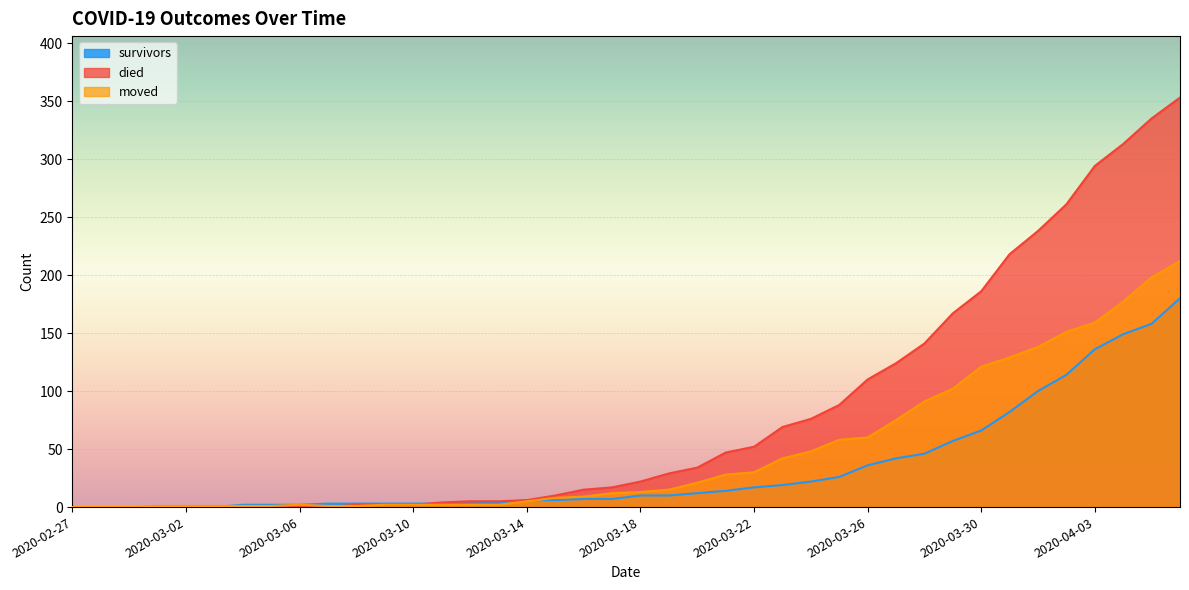

What are all the series names shown in the legend?

survivors, died, moved